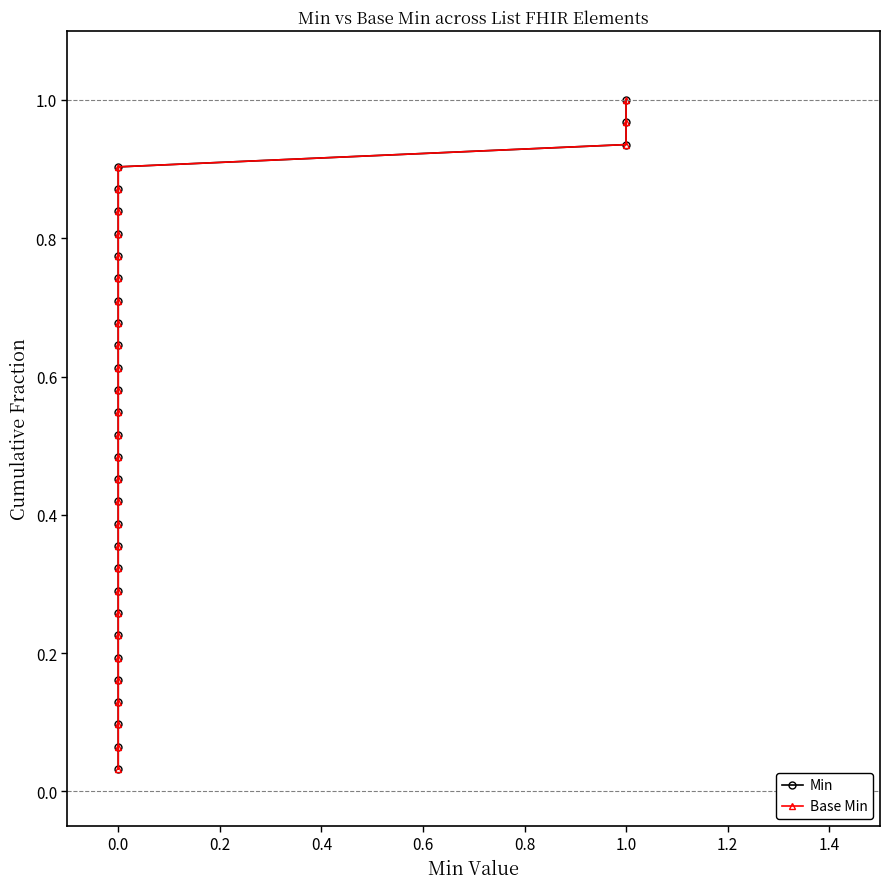

True or false: Min has more than 0 interior local peaks.

False